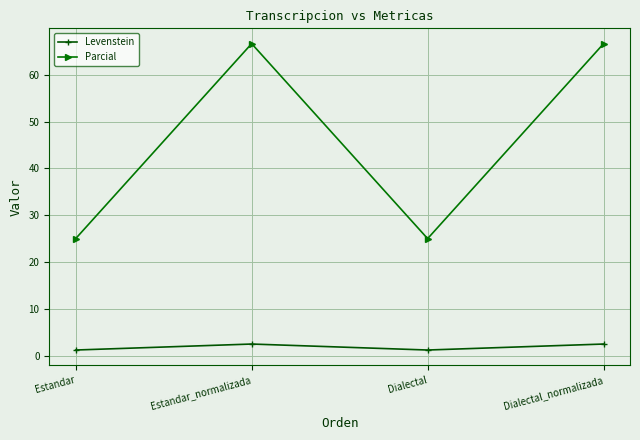

How many Levenstein values are between 1 and 2?

2